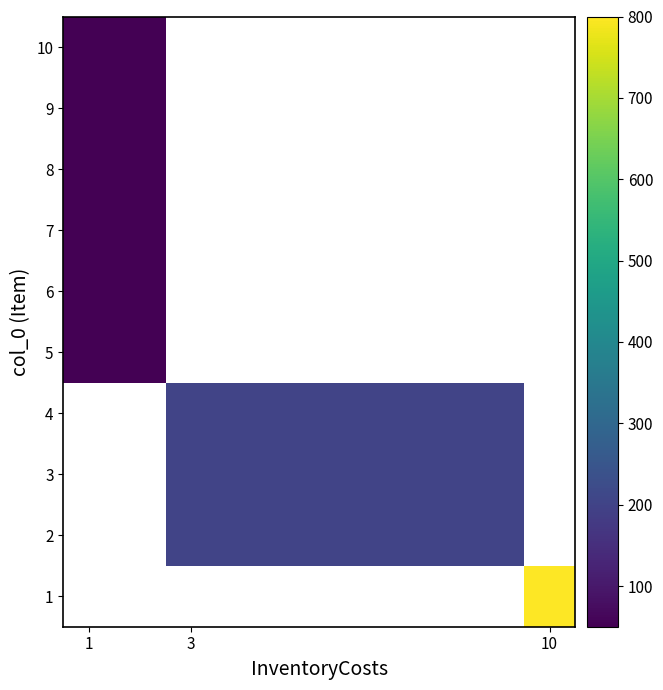

What is the minimum value for 9?

50.0